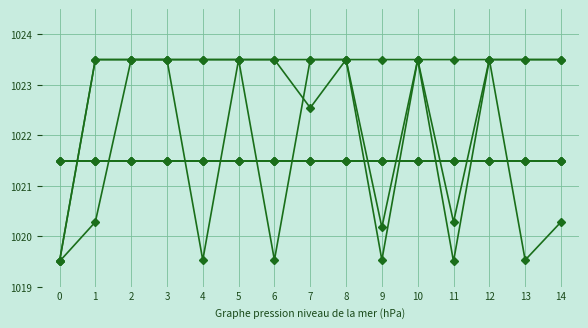

Is this an area chart (filled region under the line)?

No